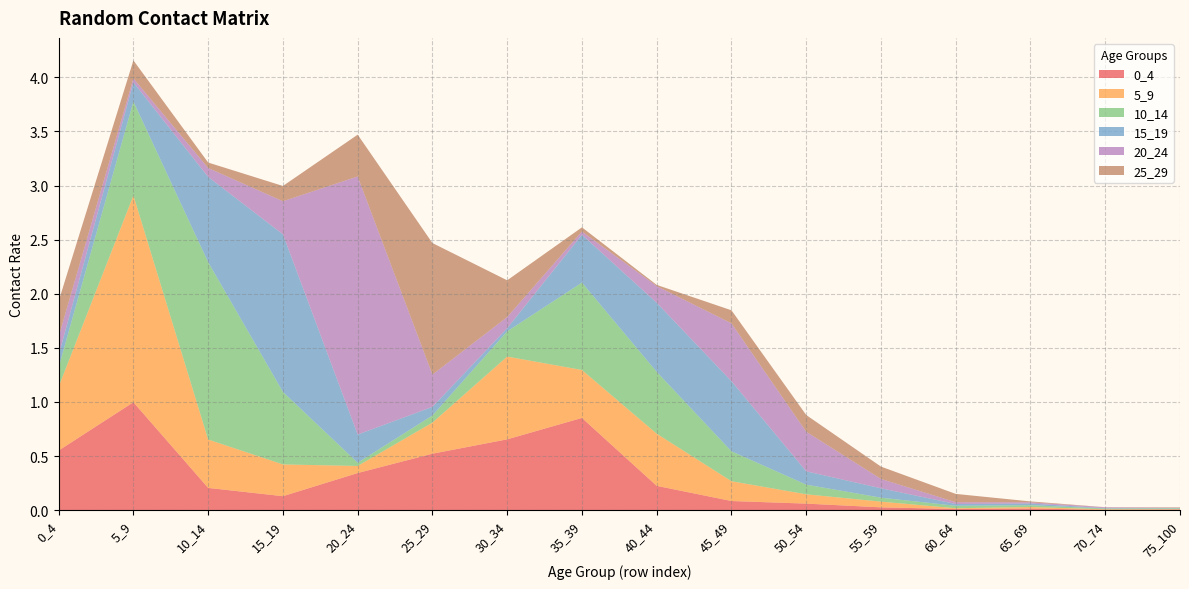

Reading left to right, extract all data points from this chart.

0_4: 0_4=0.6	5_9=1.0	10_14=0.2	15_19=0.1	20_24=0.3	25_29=0.5	30_34=0.7	35_39=0.9	40_44=0.2	45_49=0.1	50_54=0.1	55_59=0.0	60_64=0.0	65_69=0.0	70_74=0.0	75_100=0.0
5_9: 0_4=0.6	5_9=1.9	10_14=0.4	15_19=0.3	20_24=0.1	25_29=0.3	30_34=0.8	35_39=0.4	40_44=0.5	45_49=0.2	50_54=0.1	55_59=0.1	60_64=0.0	65_69=0.0	70_74=0.0	75_100=0.0
10_14: 0_4=0.2	5_9=0.9	10_14=1.6	15_19=0.7	20_24=0.0	25_29=0.1	30_34=0.2	35_39=0.8	40_44=0.6	45_49=0.3	50_54=0.1	55_59=0.0	60_64=0.0	65_69=0.0	70_74=0.0	75_100=0.0
15_19: 0_4=0.1	5_9=0.2	10_14=0.8	15_19=1.5	20_24=0.3	25_29=0.1	30_34=0.0	35_39=0.4	40_44=0.6	45_49=0.6	50_54=0.1	55_59=0.1	60_64=0.0	65_69=0.0	70_74=0.0	75_100=0.0
20_24: 0_4=0.2	5_9=0.0	10_14=0.1	15_19=0.3	20_24=2.4	25_29=0.3	30_34=0.1	35_39=0.0	40_44=0.2	45_49=0.5	50_54=0.4	55_59=0.1	60_64=0.0	65_69=0.0	70_74=0.0	75_100=0.0
25_29: 0_4=0.3	5_9=0.2	10_14=0.1	15_19=0.1	20_24=0.4	25_29=1.2	30_34=0.3	35_39=0.0	40_44=0.0	45_49=0.1	50_54=0.2	55_59=0.1	60_64=0.1	65_69=0.0	70_74=0.0	75_100=0.0